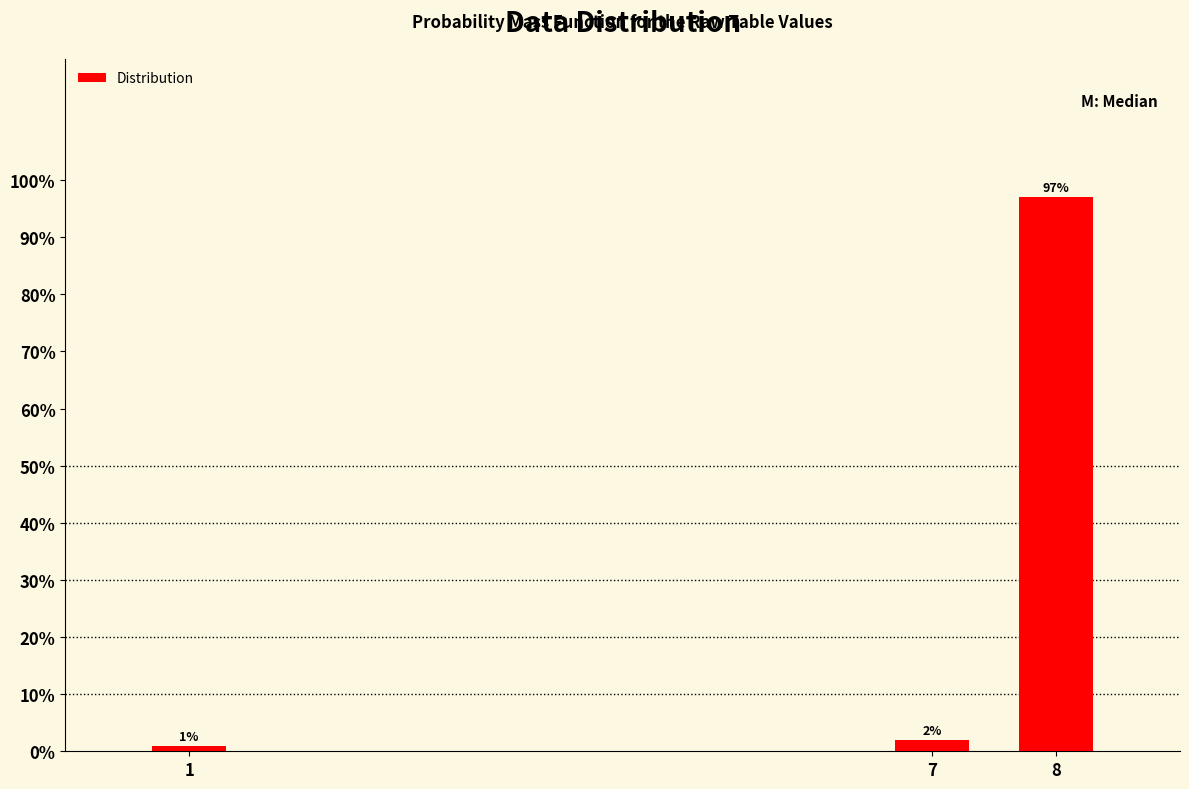

Reading left to right, transcribe all the data shown in this chart.

1	2	97